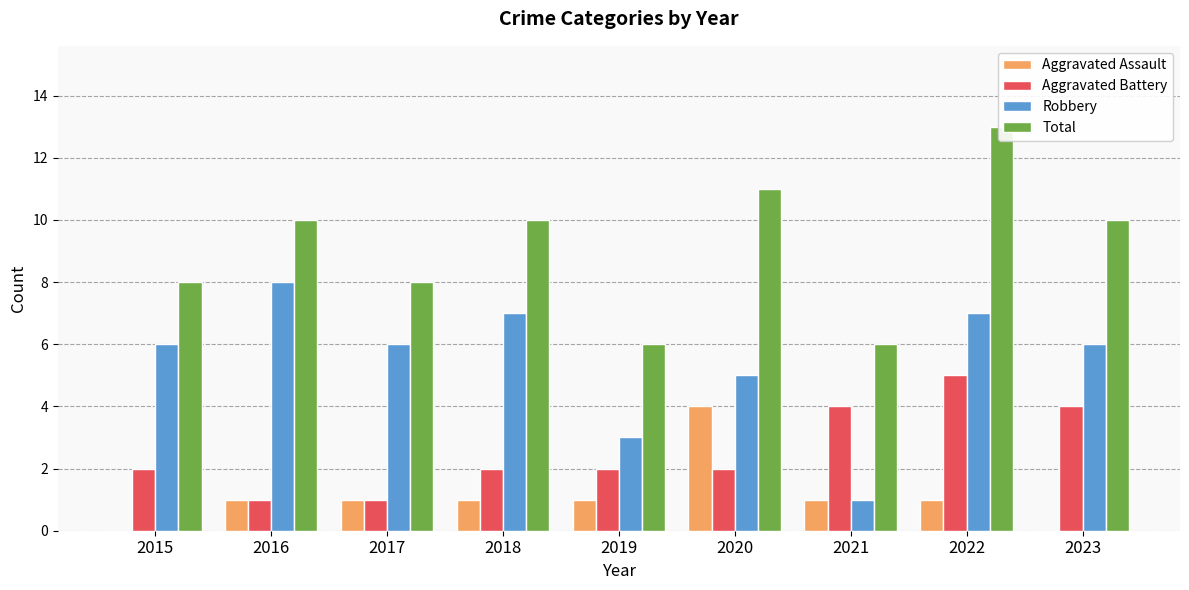

What are all the series names shown in the legend?

Aggravated Assault, Aggravated Battery, Robbery, Total